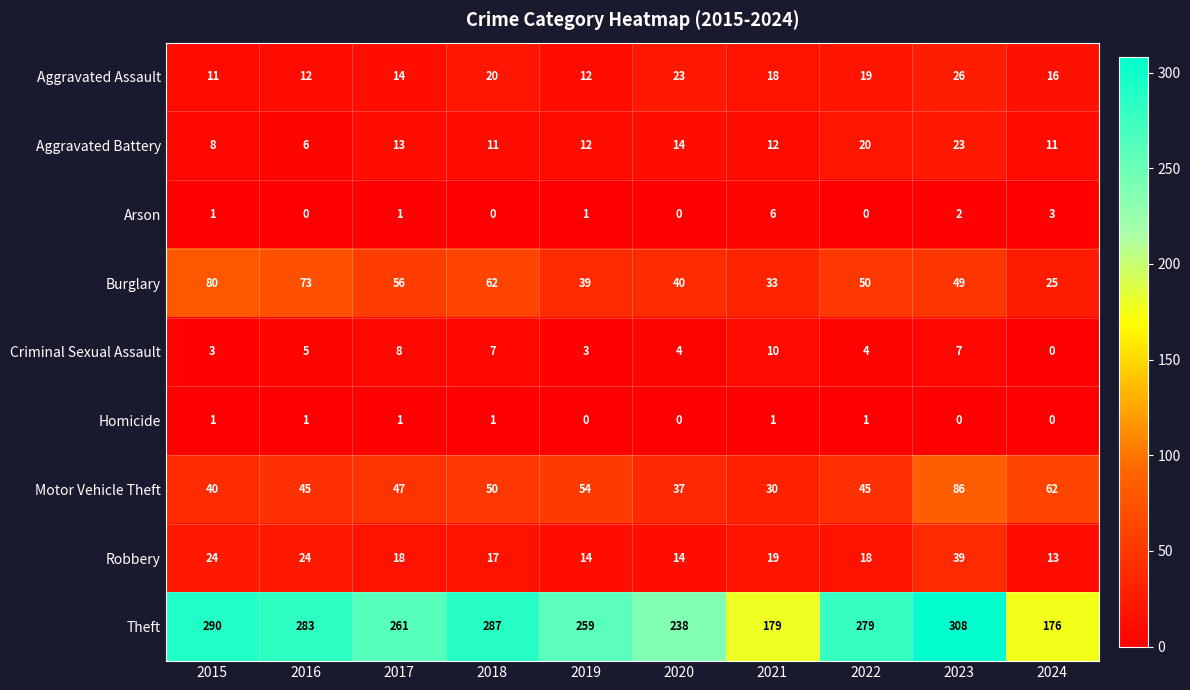

What value does the Motor Vehicle Theft series have at 2018, to the nearest 5?

50